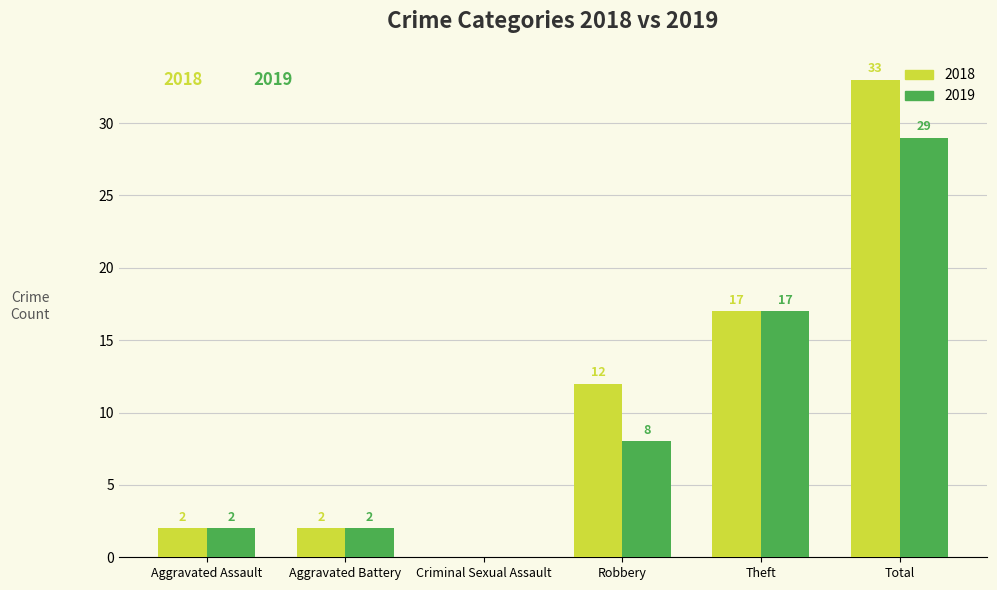

Count the number of categories in the chart.

6